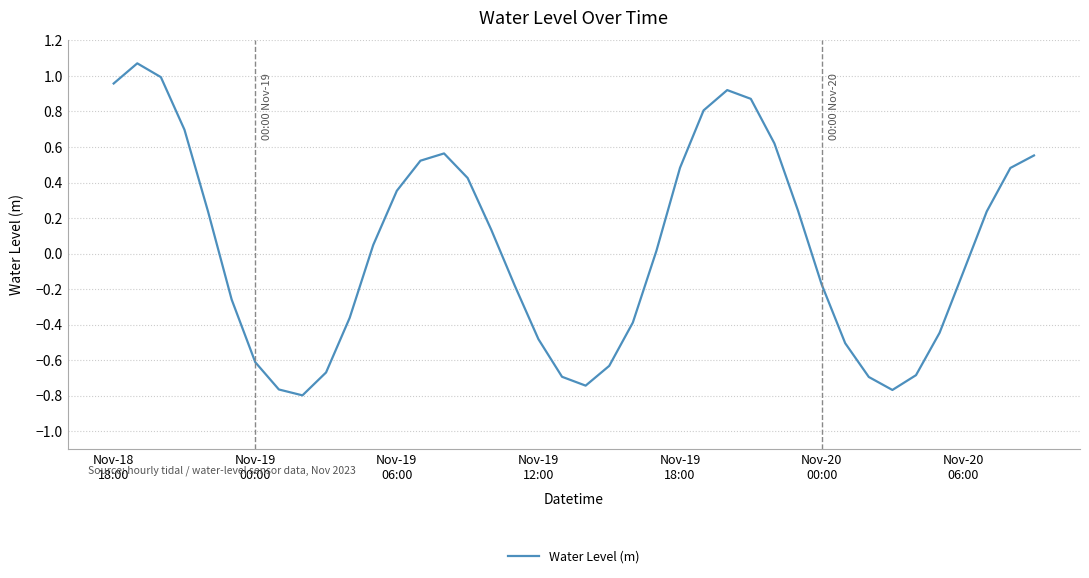

What is the difference between the maximum and minimum values?

1.9